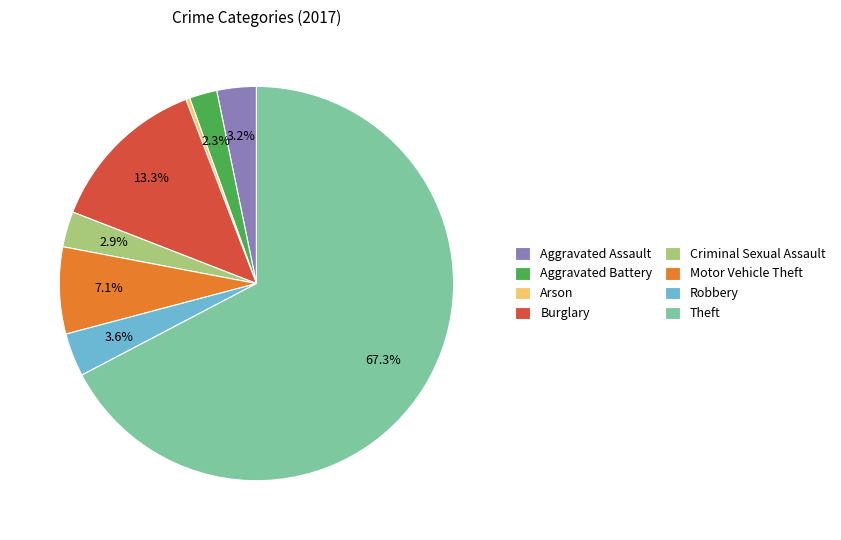

Count the number of slices in the pie.

8